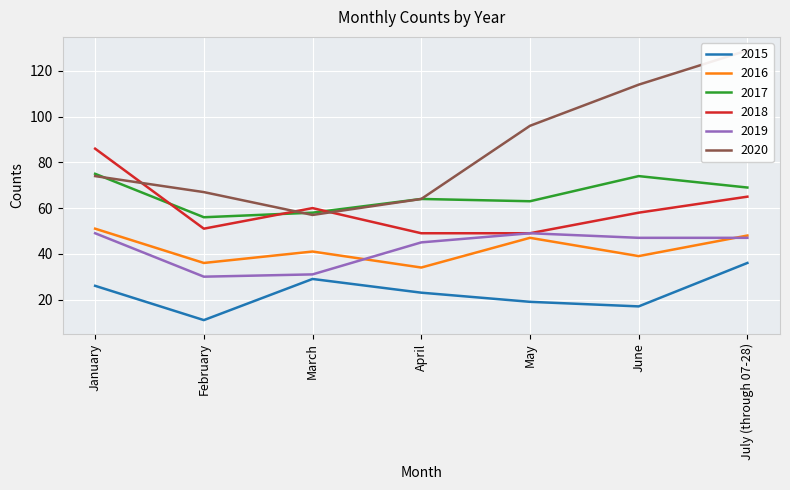

What is the difference between the second highest and minimum values in the 2017 series?

18